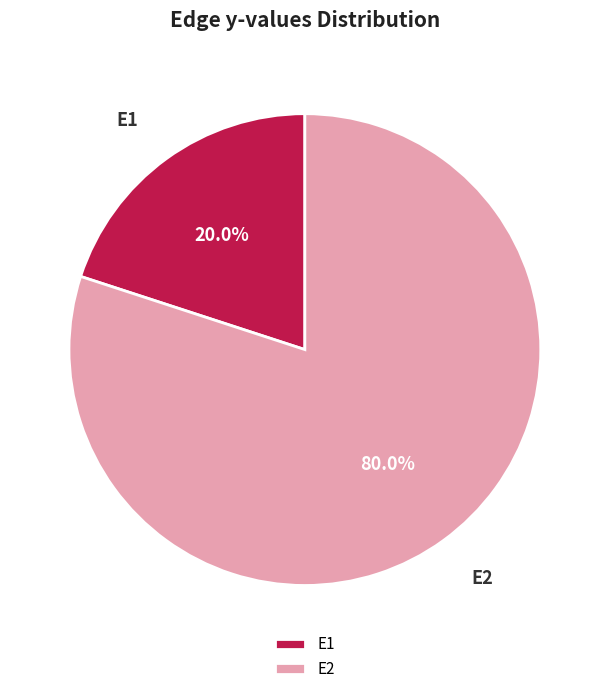

Rank the categories by value from highest to lowest.

E2, E1